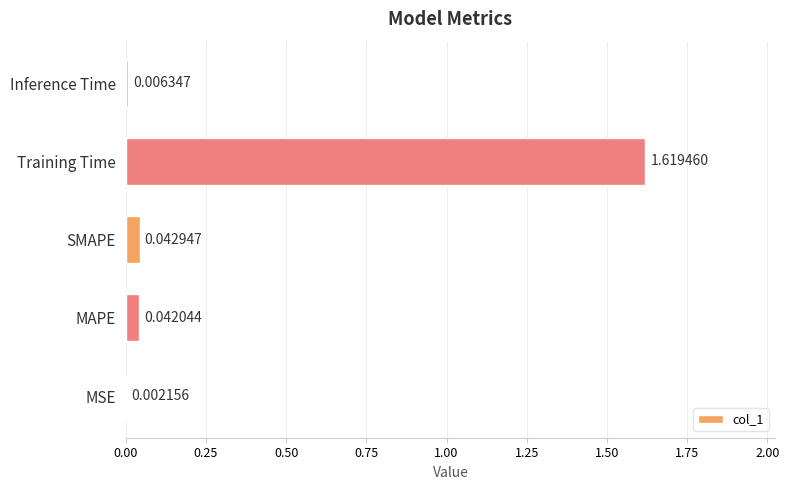

What is the change in value from Training Time to Inference Time?

-1.6